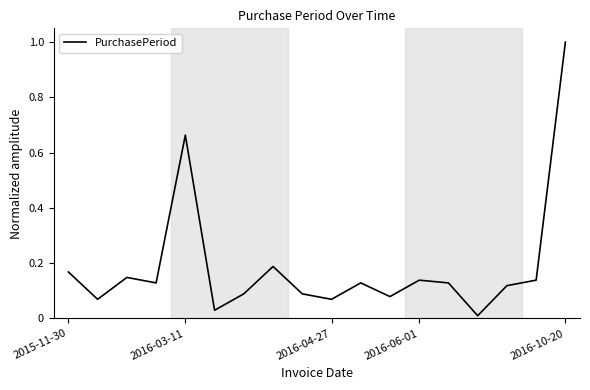

What is the difference between the maximum and minimum values?

1.0